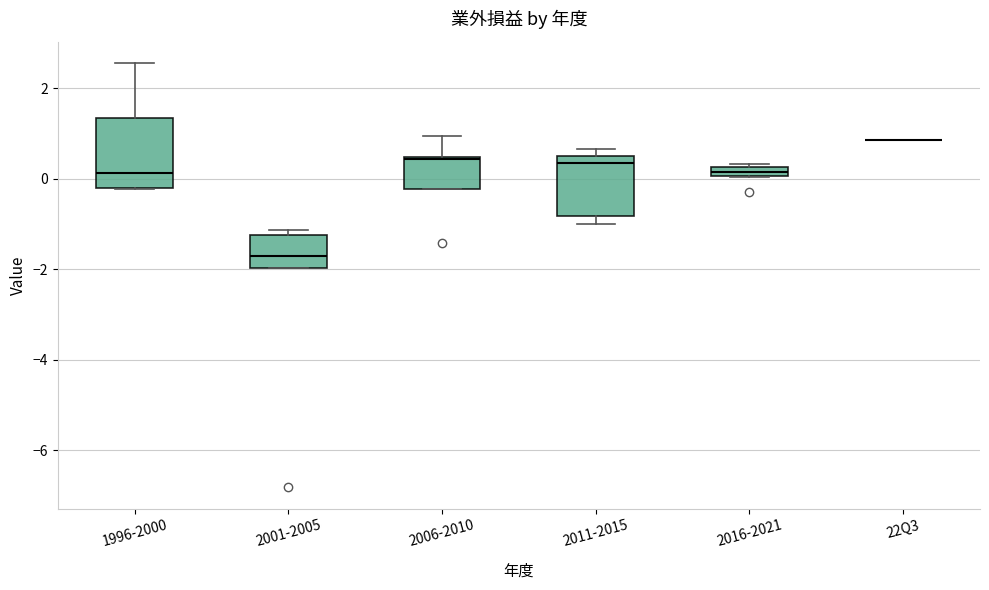

Which box is the tallest, from its lower edge to its upper edge?

1996-2000